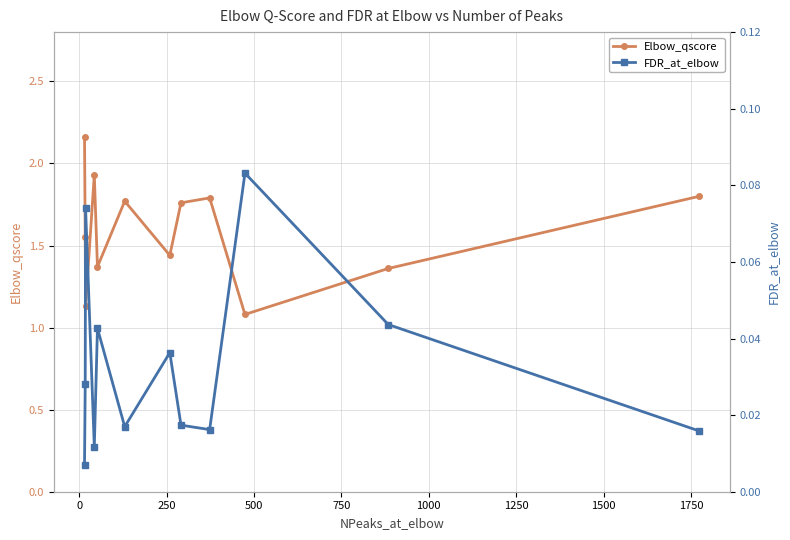

In Elbow_qscore, how many points are higher than both neighbors (excluding endpoints)?

3